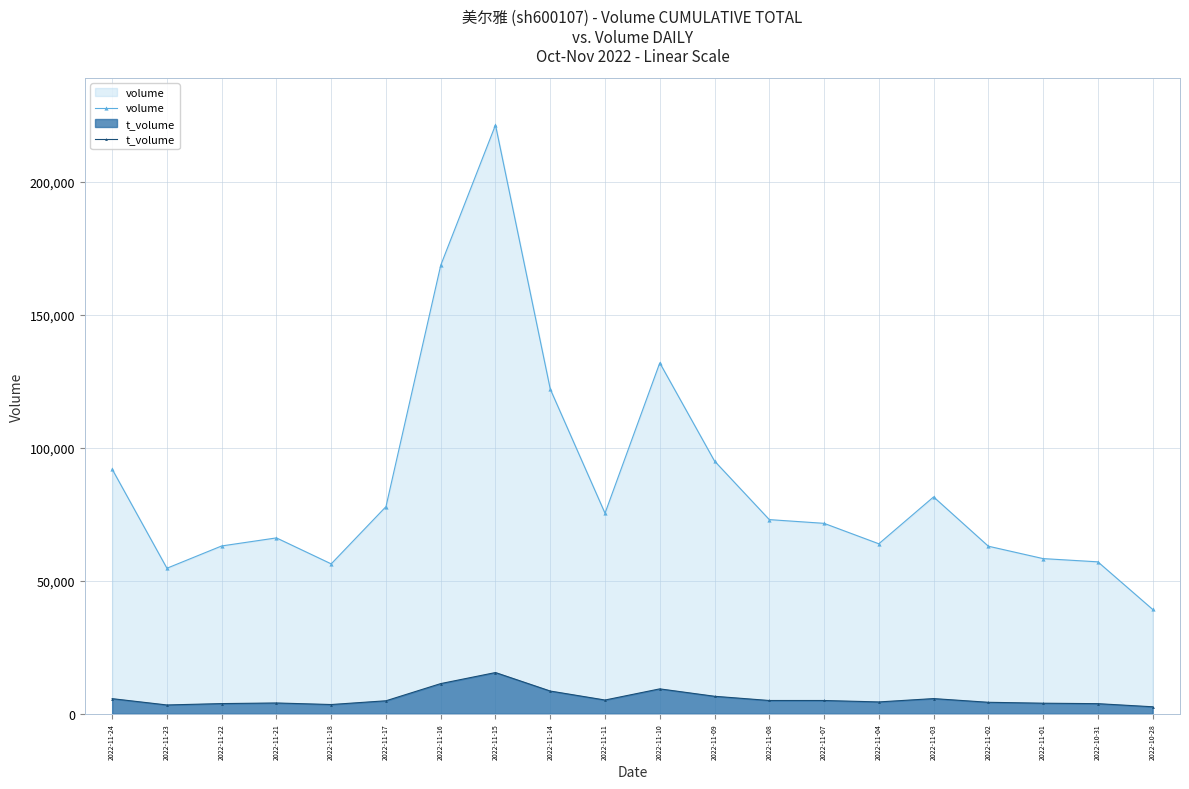

What is the average value of the t_volume series?

5855